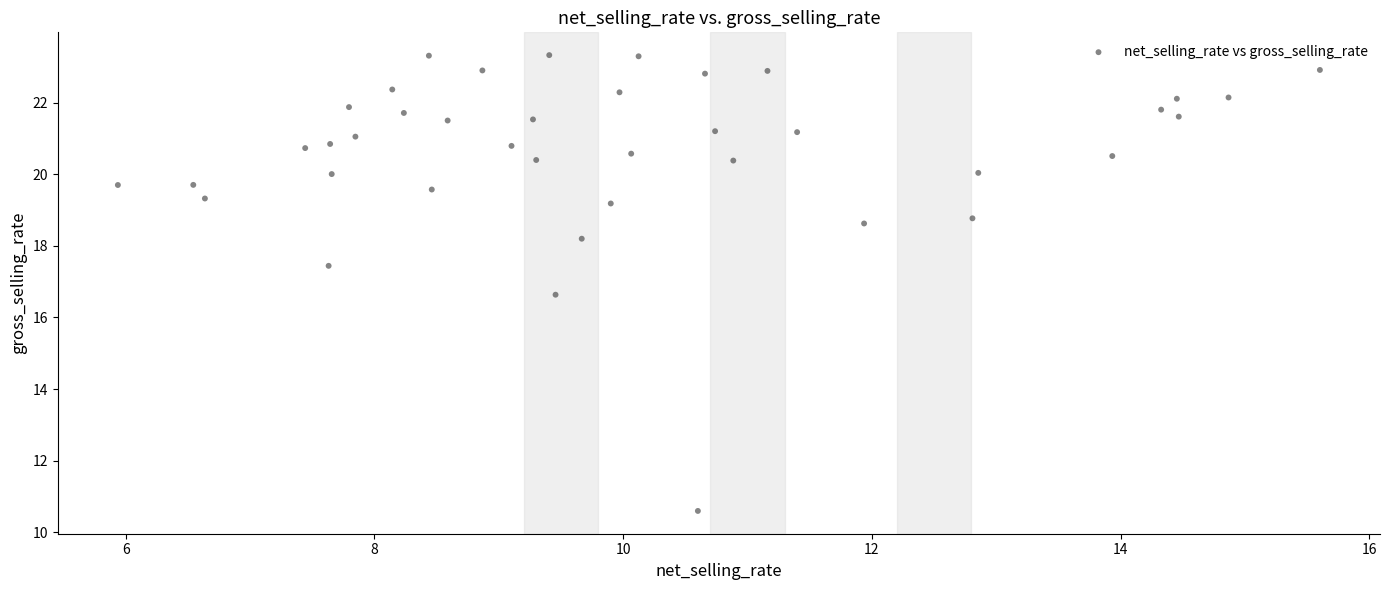

What Y value in the scatter plot is closest to 16?

16.6